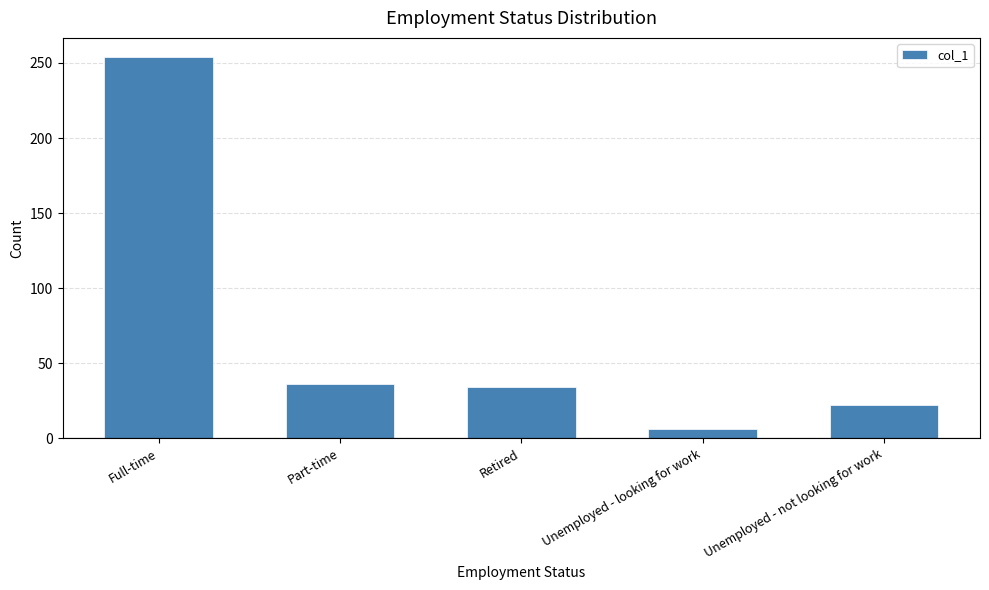

Approximately how many times larger is the value at Part-time compared to Unemployed - looking for work?

6.0